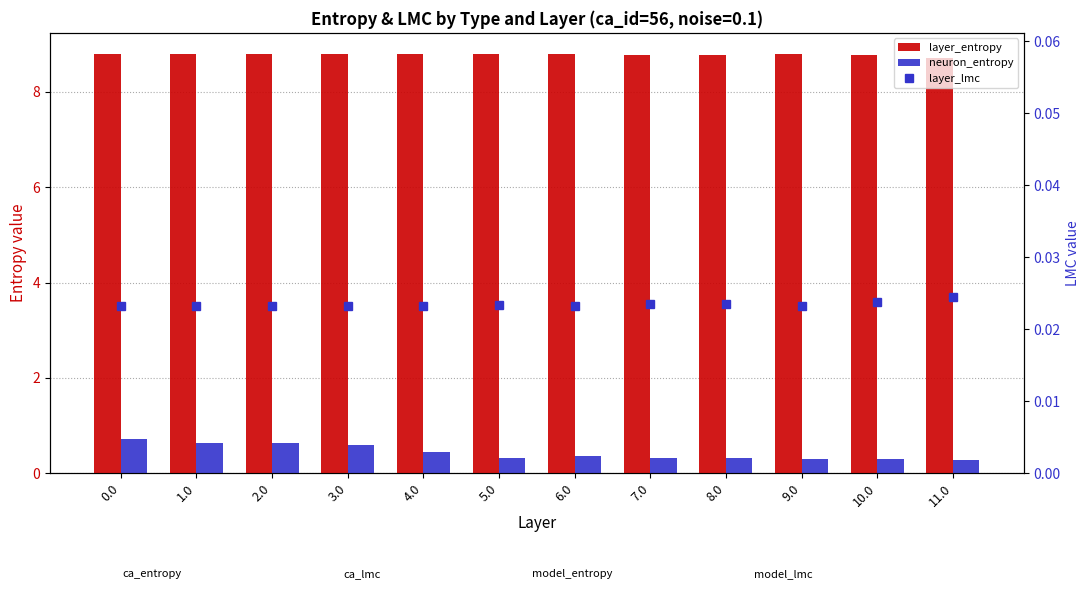

Which series has the largest total across all categories?

layer_entropy